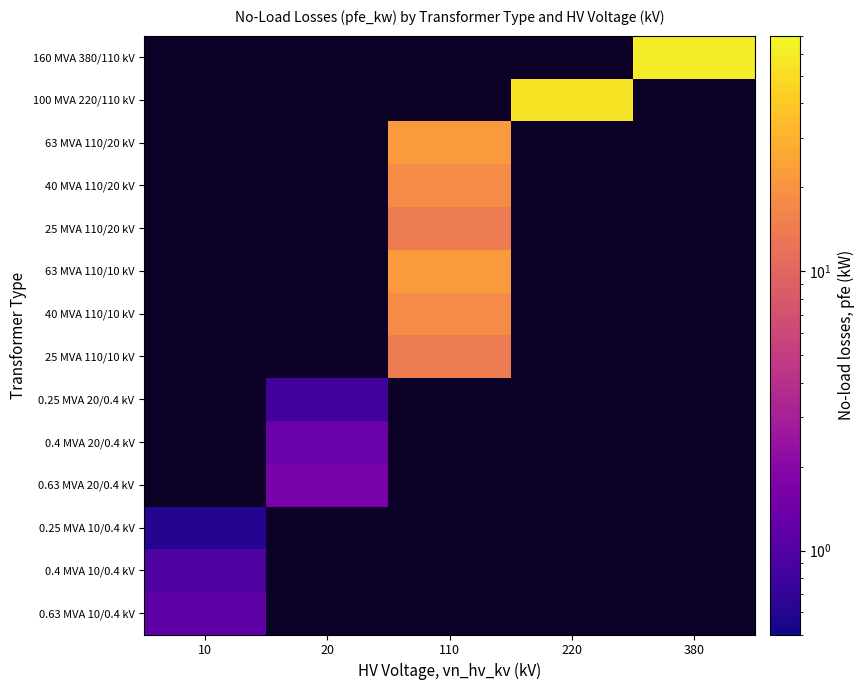

How many series are shown in this chart?

14